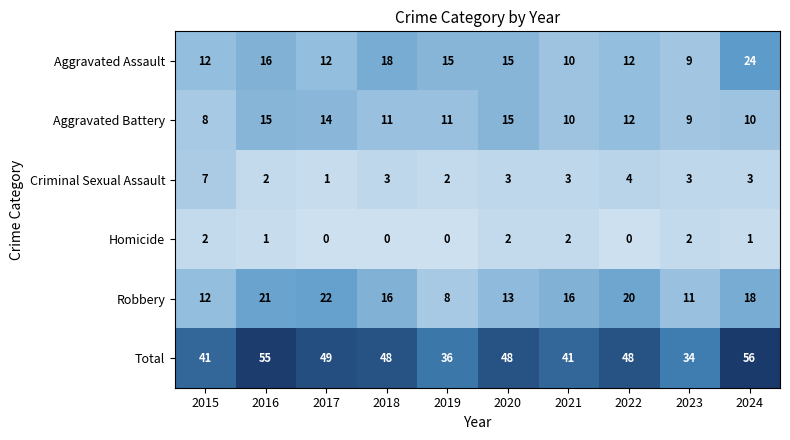

How many data points does each series have?

10